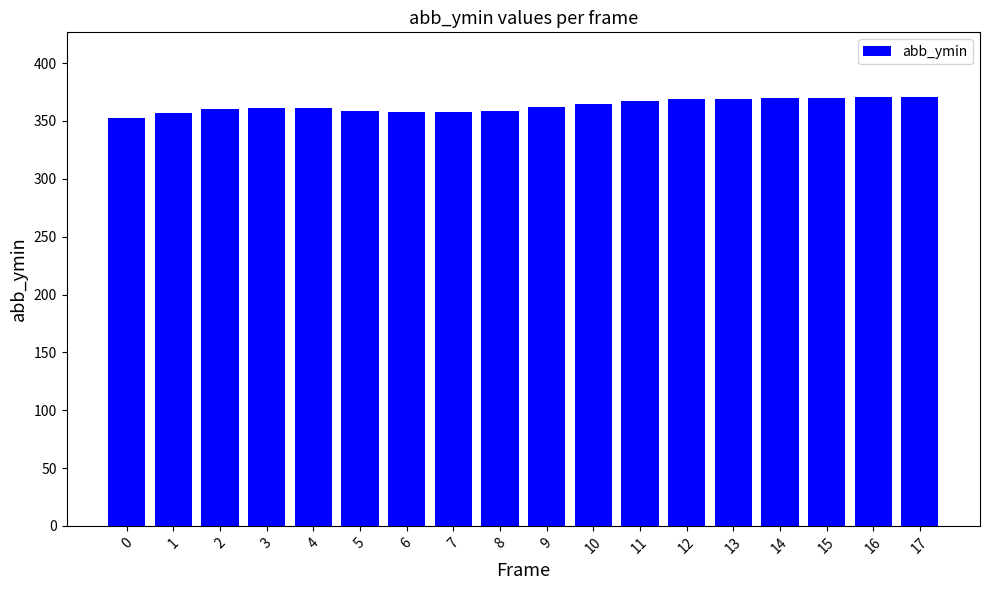

What is the ratio of the value at 12 to the value at 15?

1.0